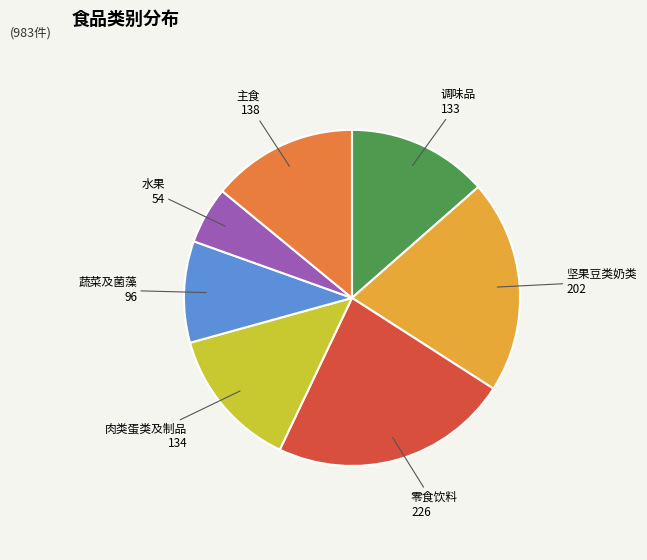

Is it true that 调味品 is 14% of the pie?

True